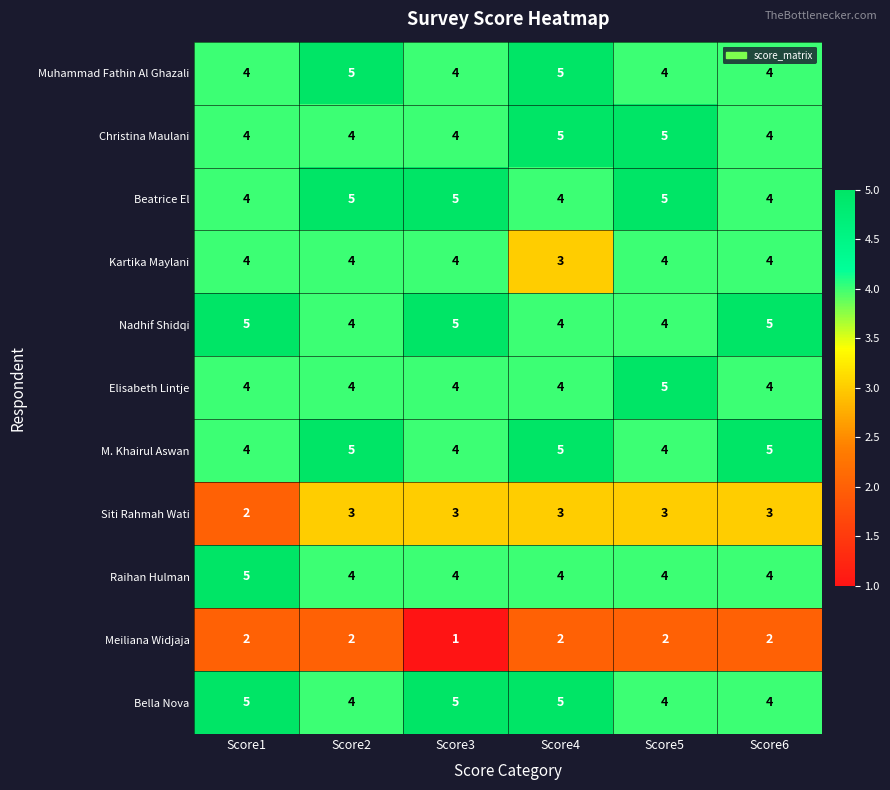

Read the Beatrice El value at Score2.

5